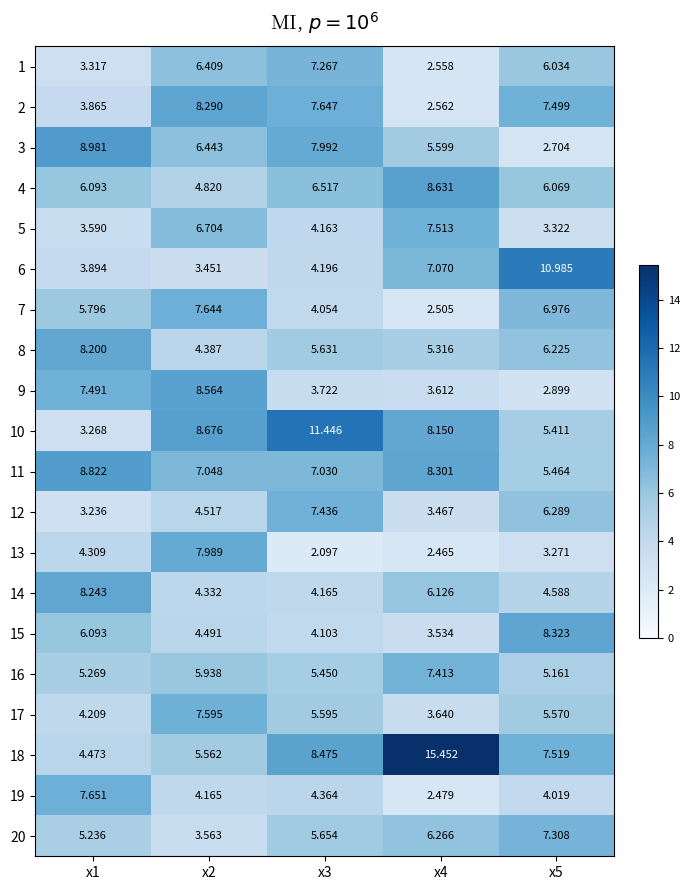

Is the value of 11 at x2 greater than the value of 8 at x2?

Yes